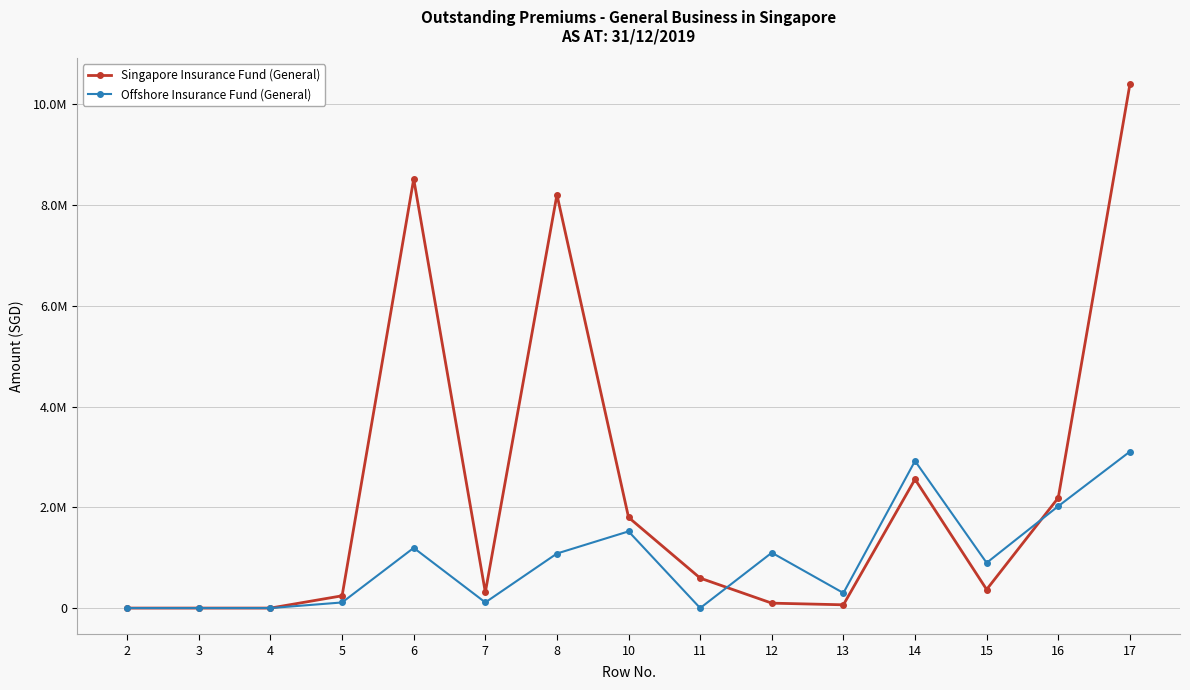

Does the chart have visible grid lines?

Yes